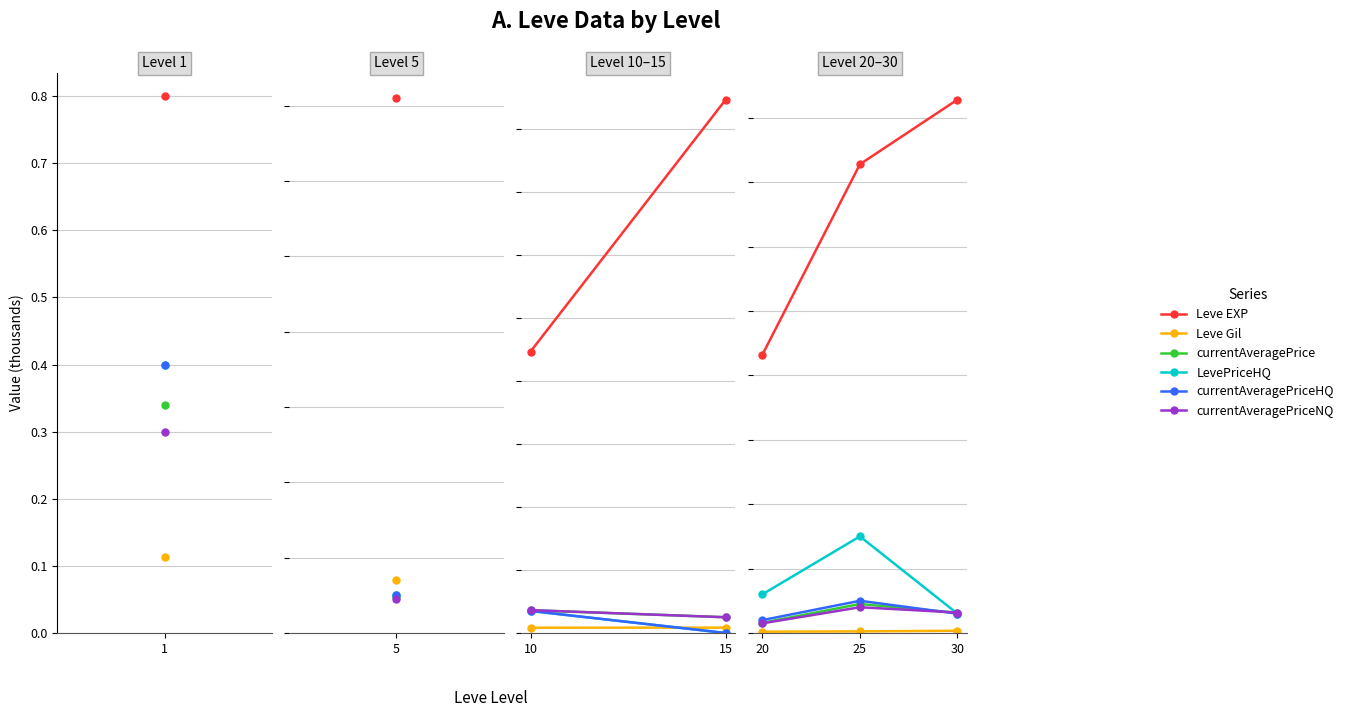

What is the value of the currentAveragePrice point at the 1st from the left?

0.8